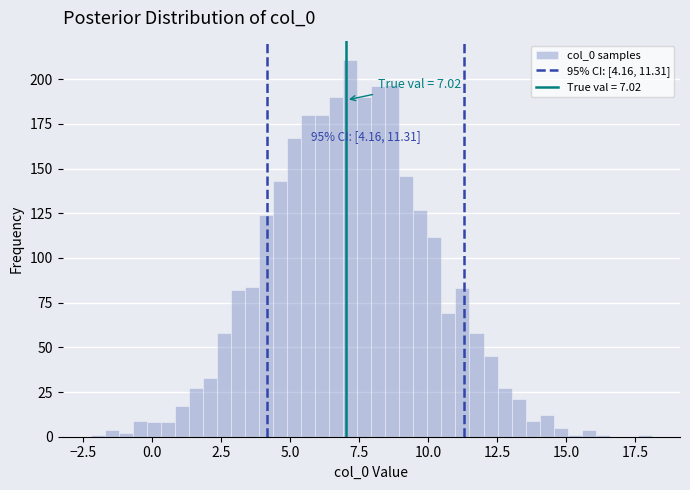

Read against the x-axis, roughly where is the centre of the tallest bar?

7.0